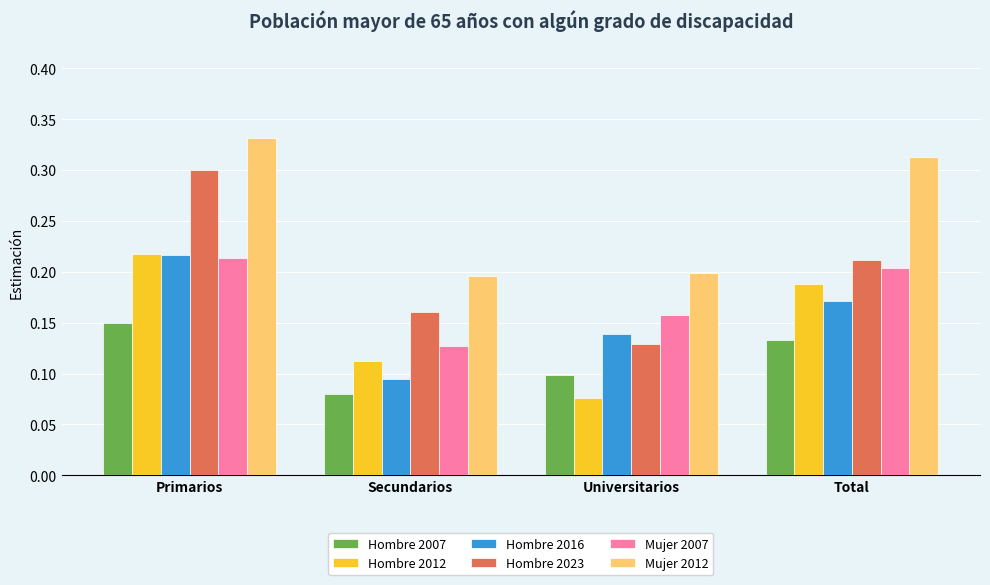

Which series has the widest spread of values?

Hombre 2023